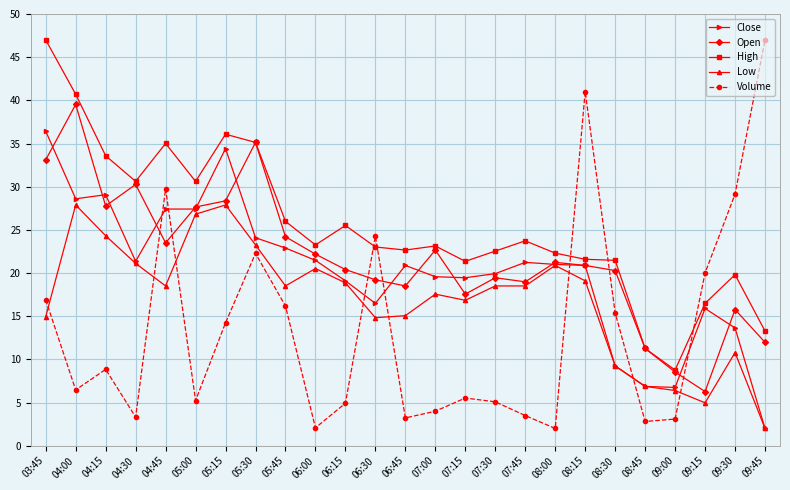

What is the difference between the Low values at 08:45 and 05:00?

19.9